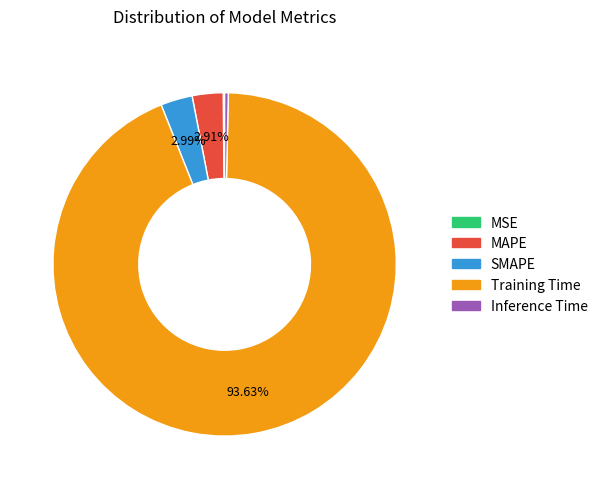

What is the largest slice in the pie chart?

Training Time